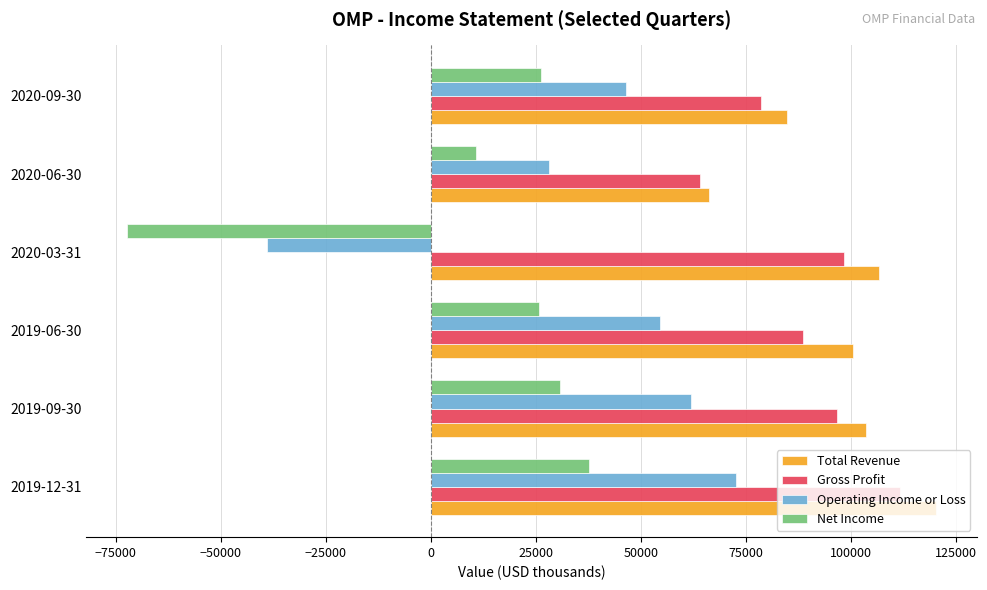

What is the difference between the maximum and minimum values in the Gross Profit series?

47600